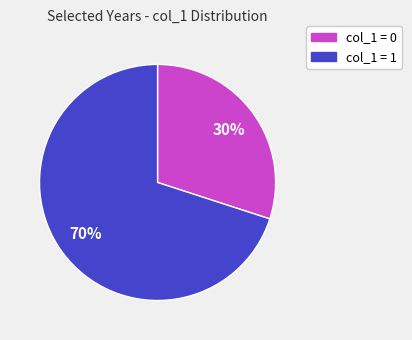

Is there any slice that represents more than half of the pie?

Yes